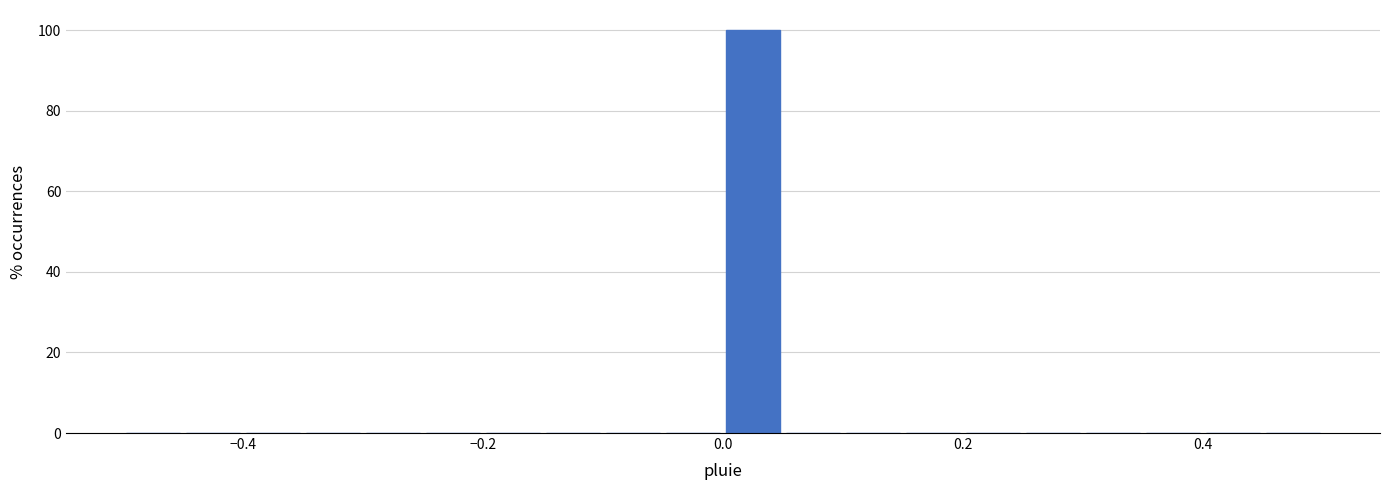

Around what value on the x-axis is the tallest bar? Give the approximate position of its centre, as read against the axis.

0.02